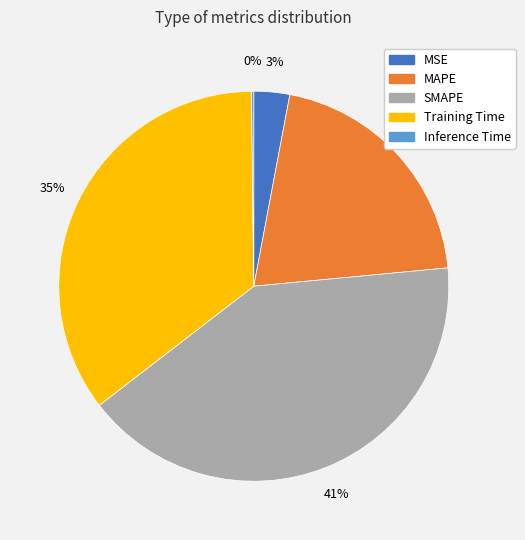

Is SMAPE the majority of the pie?

No